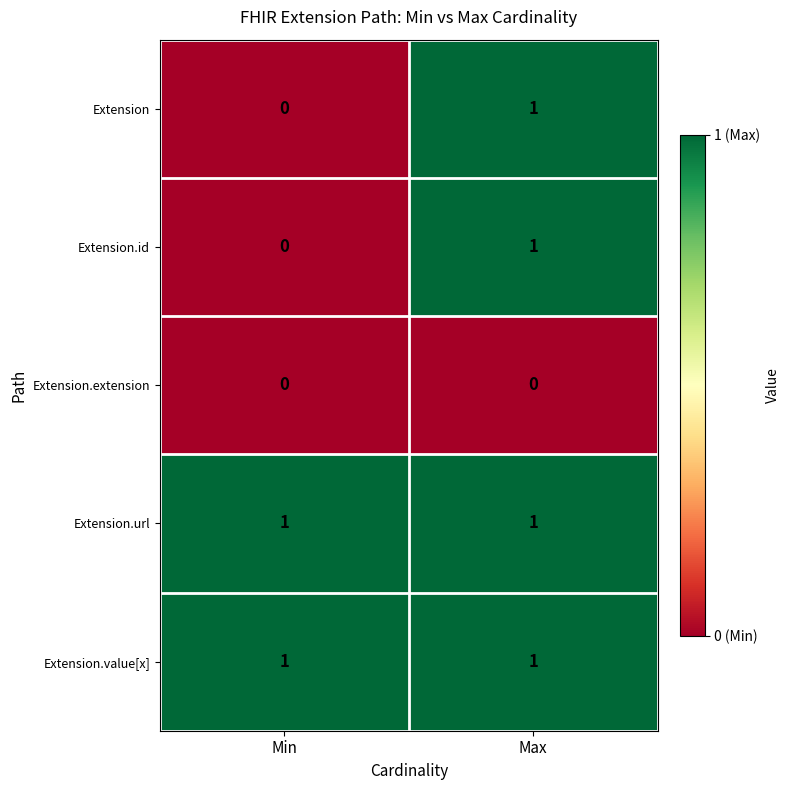

The value of Extension.extension at Max is 0. True or false?

True